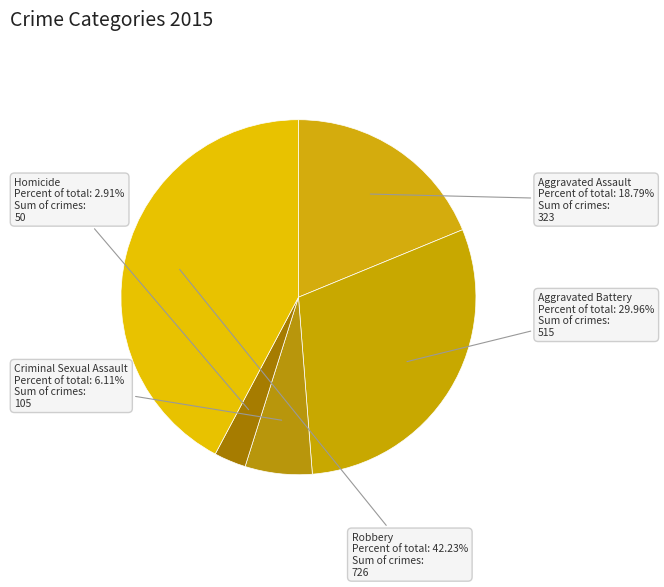

Rank the categories by value from lowest to highest.

Homicide, Criminal Sexual Assault, Aggravated Assault, Aggravated Battery, Robbery